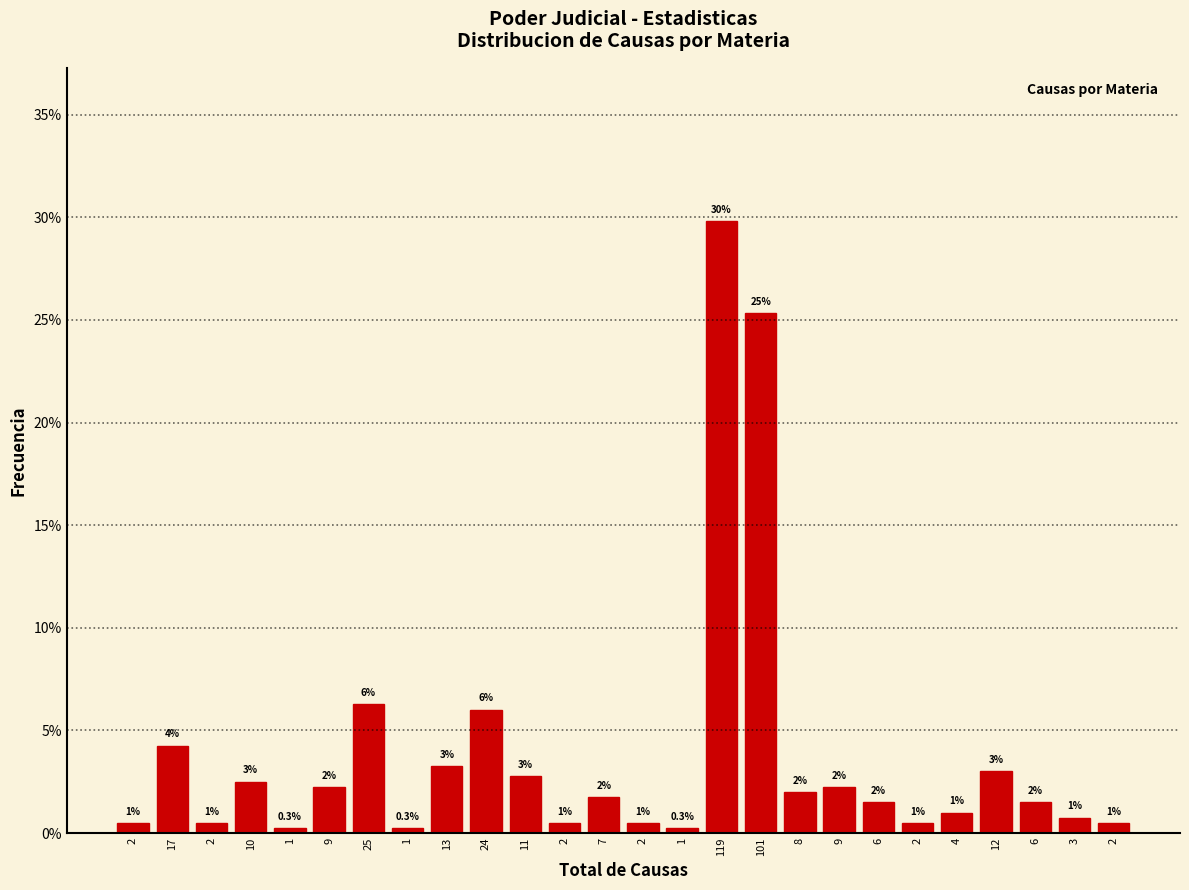

How many data points does each series have?

26